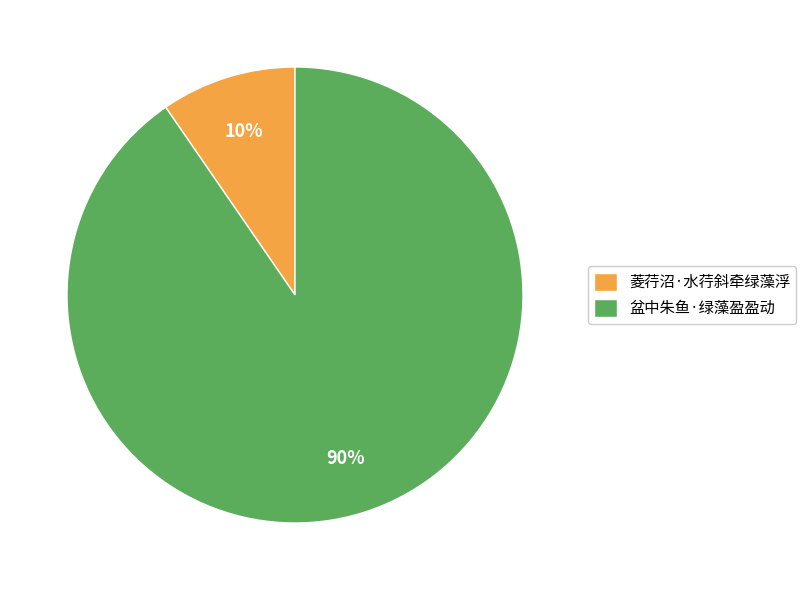

Which has a higher value, 盆中朱鱼·绿藻盈盈动 or 菱荇沼·水荇斜牵绿藻浮?

盆中朱鱼·绿藻盈盈动